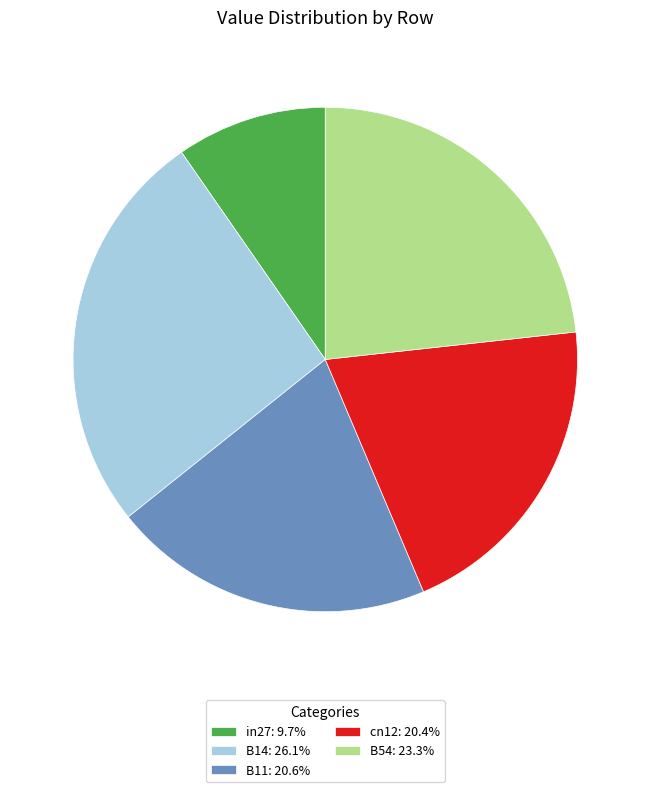

Is the sum of in27 and B54 greater than half?

No